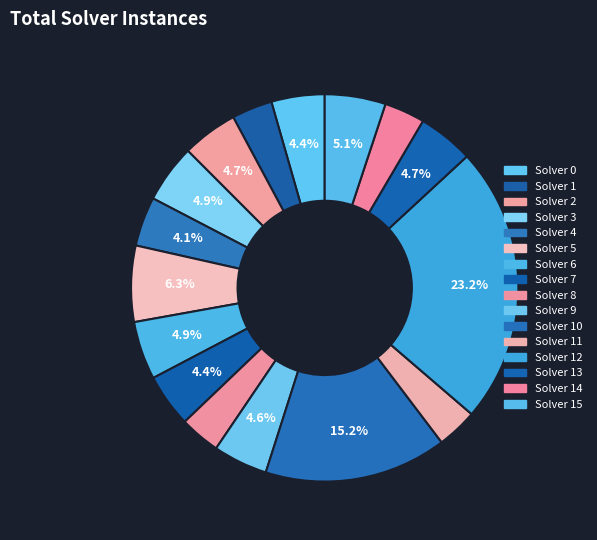

Which category has the biggest portion of the pie?

12